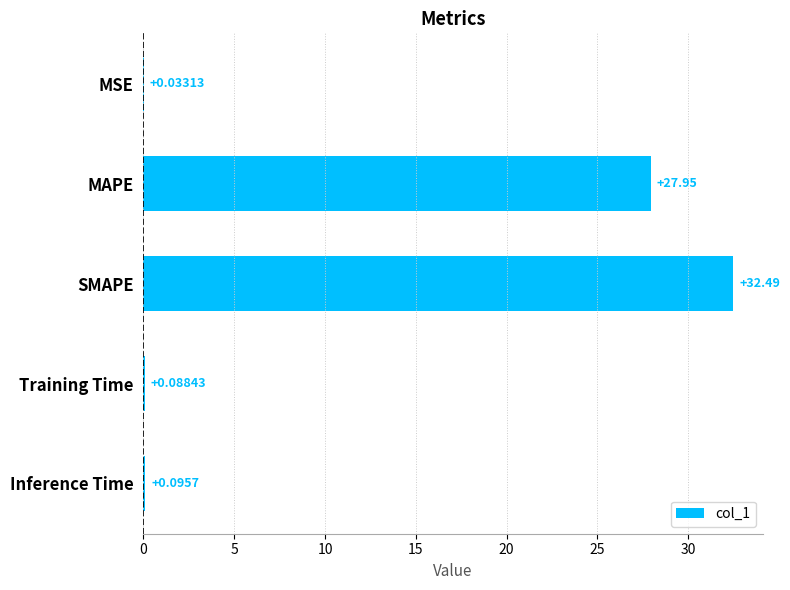

What is the sum of all values?

60.7